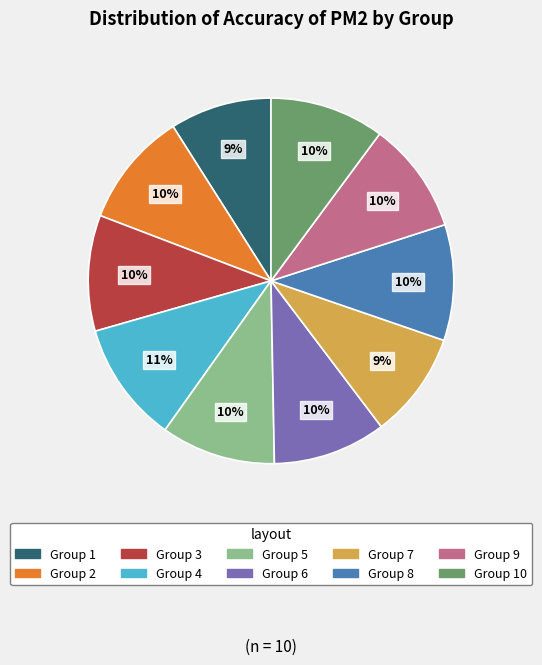

Does any single category account for the majority?

No